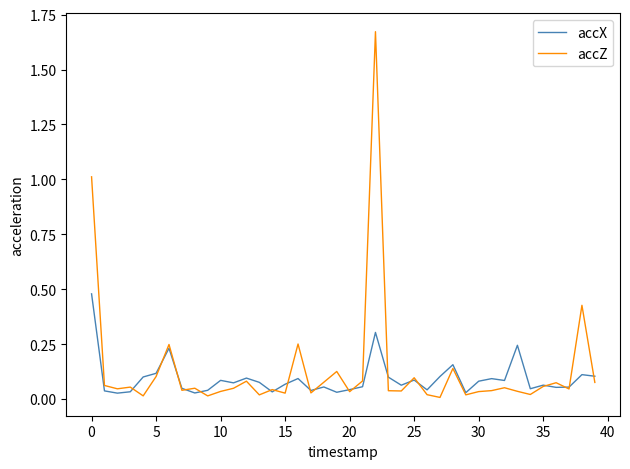

How many lines are shown in the chart?

2